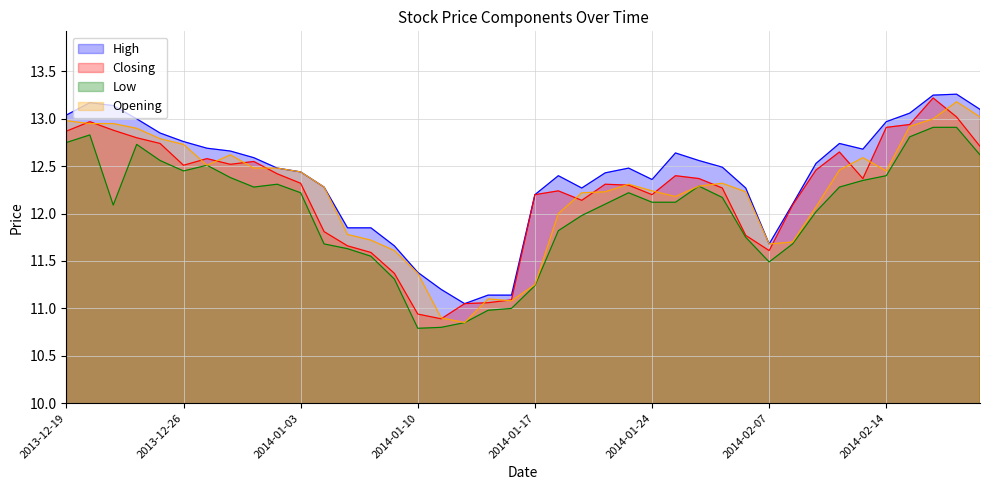

Is it true that Opening equals 21.2 at 2014-02-19?

False